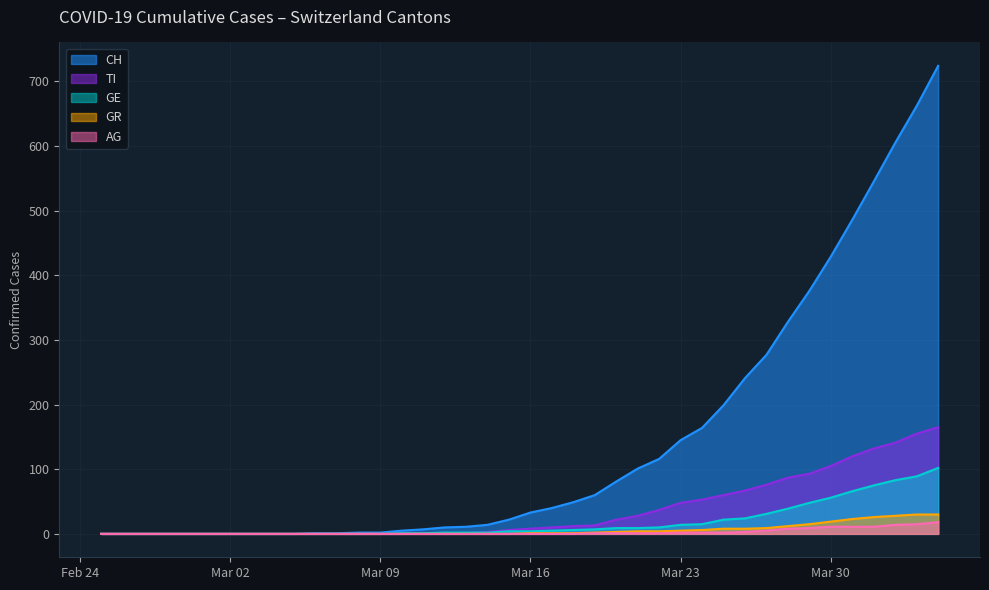

Which series has the widest spread of values?

CH